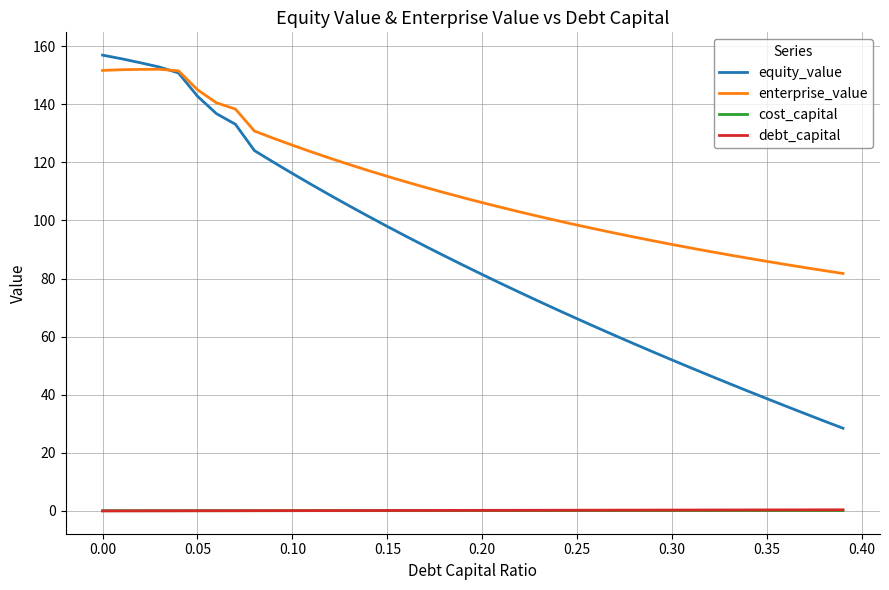

True or false: enterprise_value and cost_capital intersect in this chart.

False